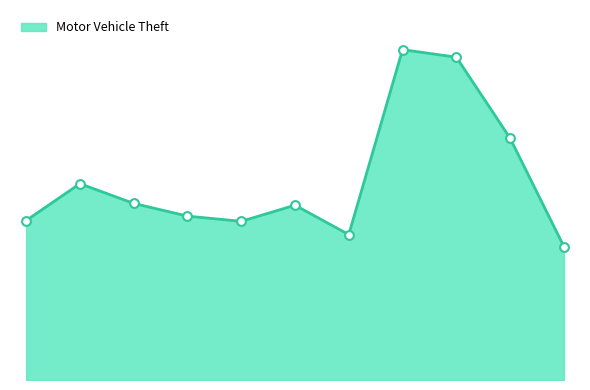

Between 2022 and 2016, which is larger?

2022